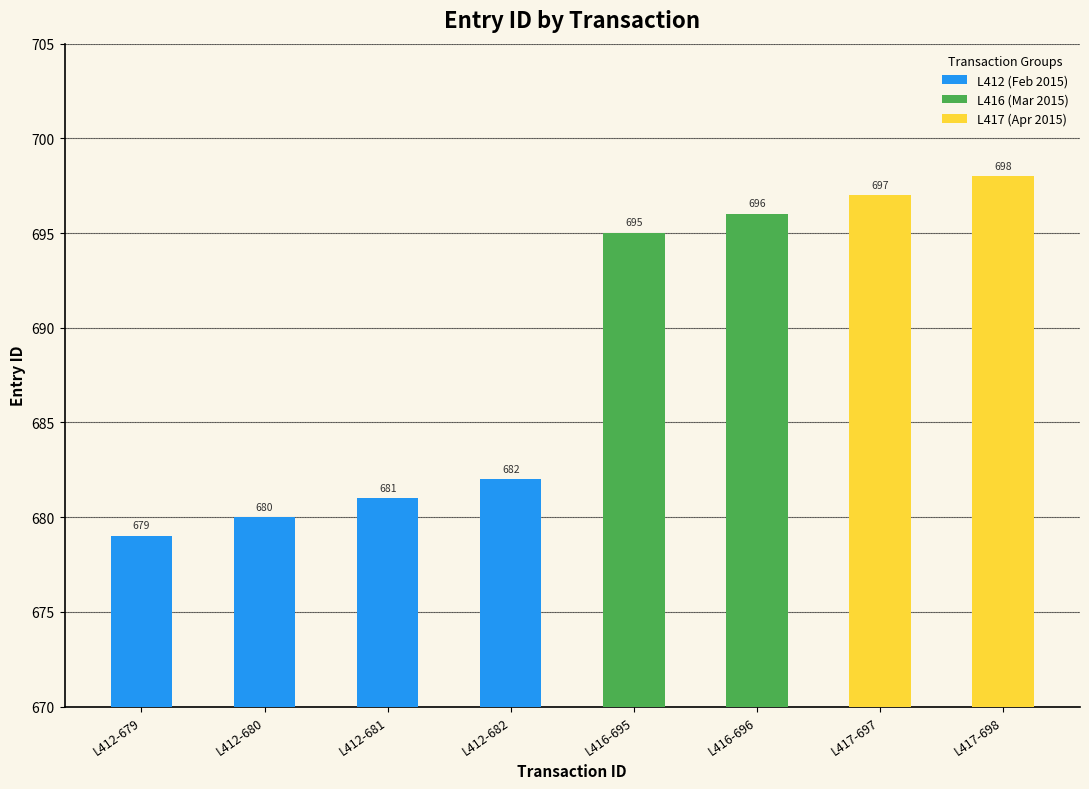

Reading left to right, list all the values displayed in this chart.

679	680	681	682	695	696	697	698